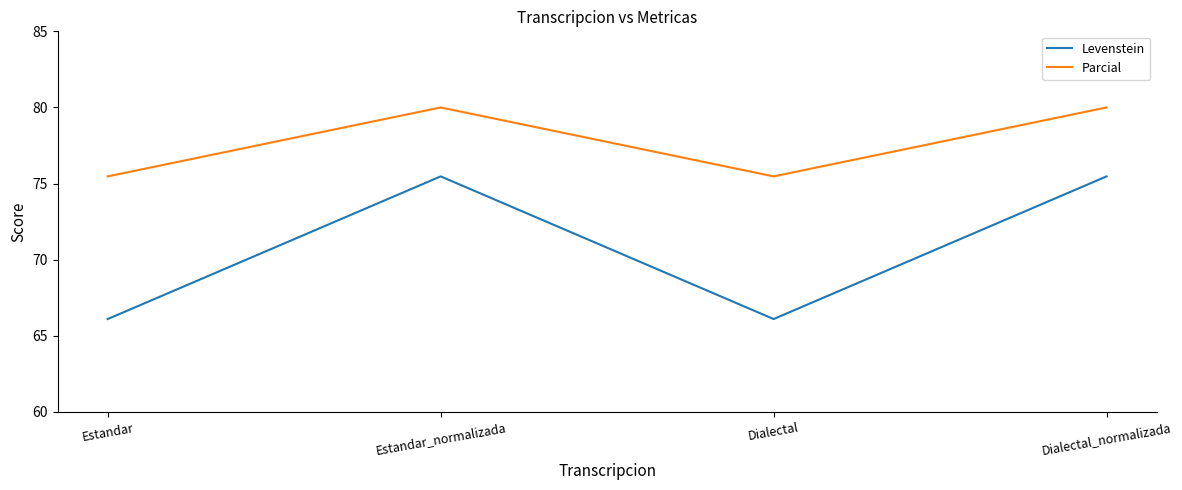

Reading right to left, list all the values displayed in this chart.

Levenstein: Dialectal_normalizada=75.5	Dialectal=66.1	Estandar_normalizada=75.5	Estandar=66.1
Parcial: Dialectal_normalizada=80.0	Dialectal=75.5	Estandar_normalizada=80.0	Estandar=75.5